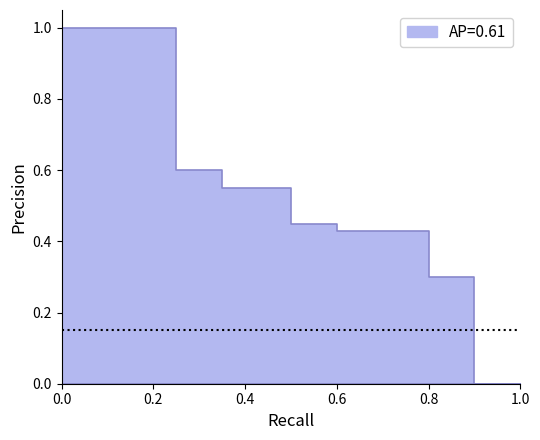

How many lines are shown in the chart?

1